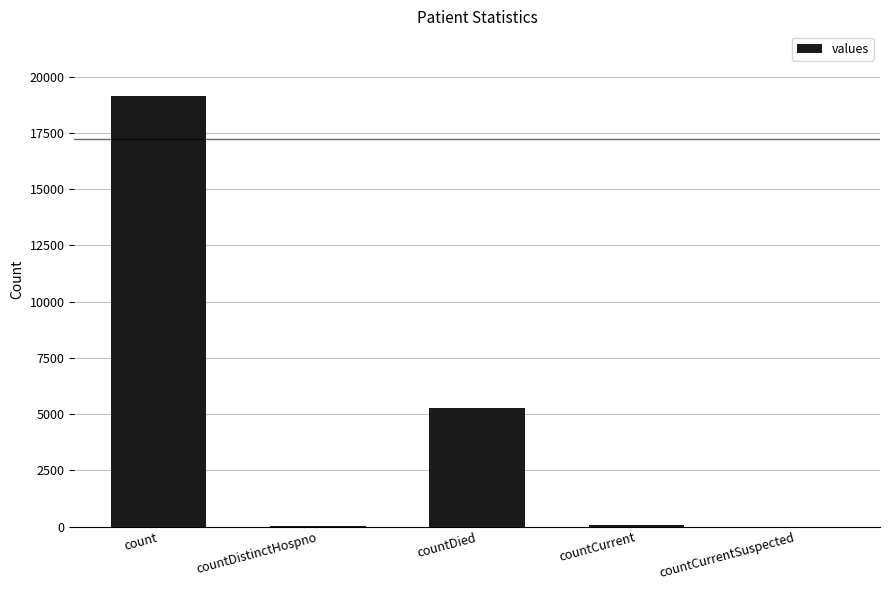

At which label does the data first exceed 48?

count